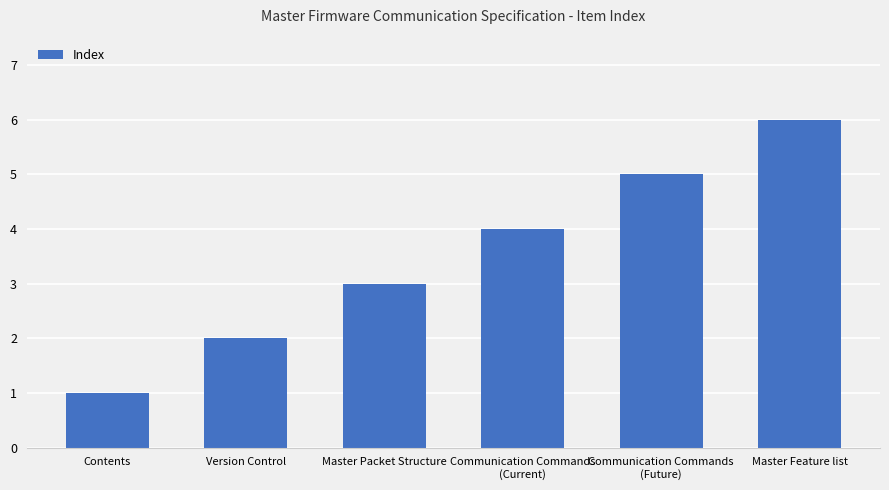

Is it true that the value at Communication Commands
(Future) is 9?

False